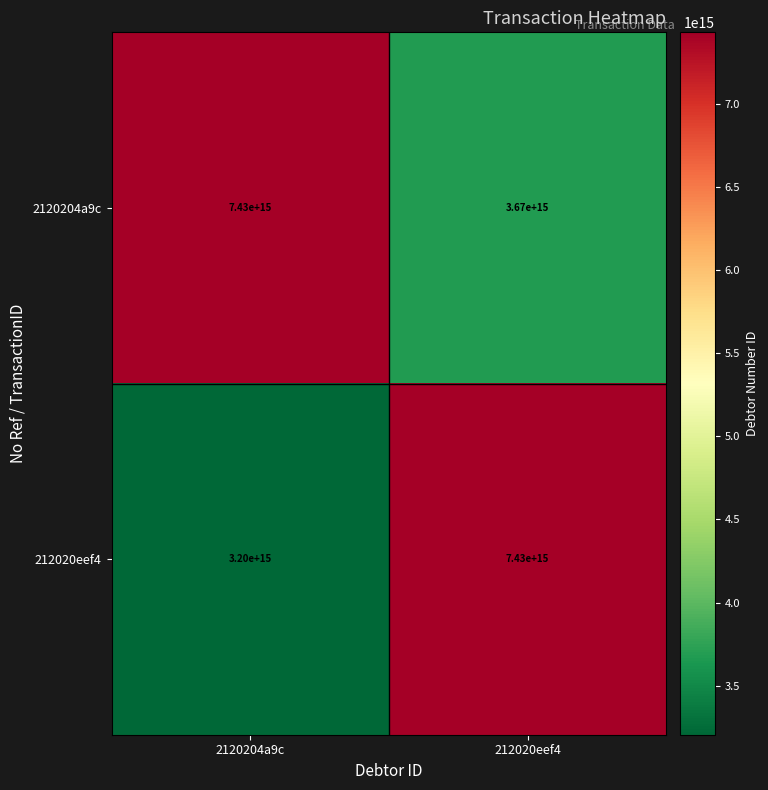

Rank the categories by 212020eef4 value from lowest to highest.

2120204a9c, 212020eef4